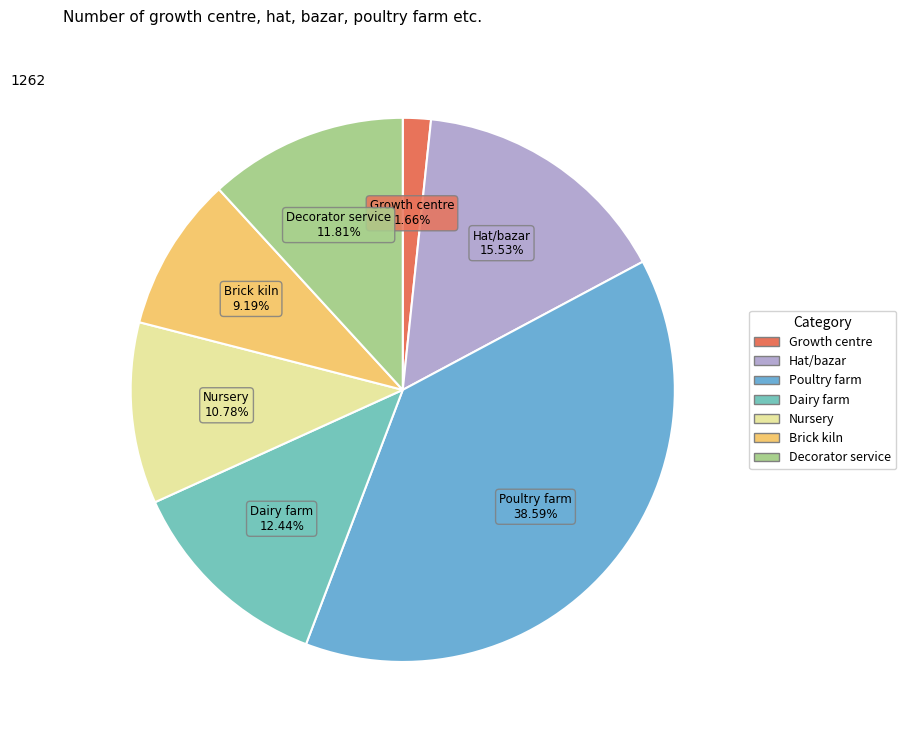

Which category has the smallest portion of the pie?

Growth centre